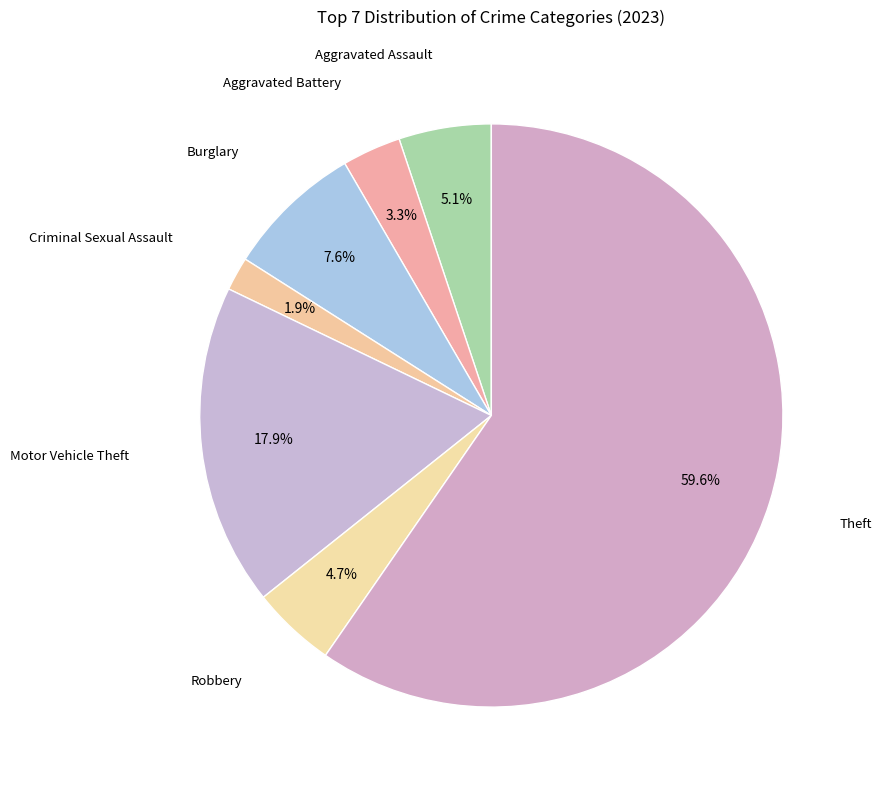

Is there a majority slice in this chart?

Yes